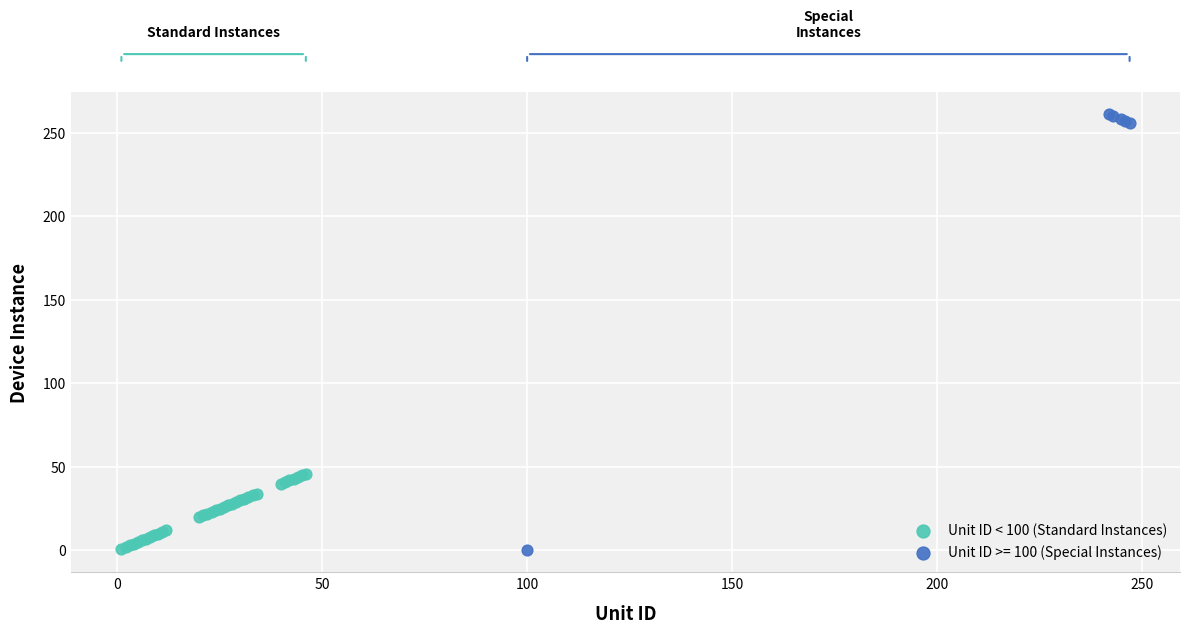

Which series reaches the maximum Y coordinate?

Unit ID >= 100 (Special Instances)